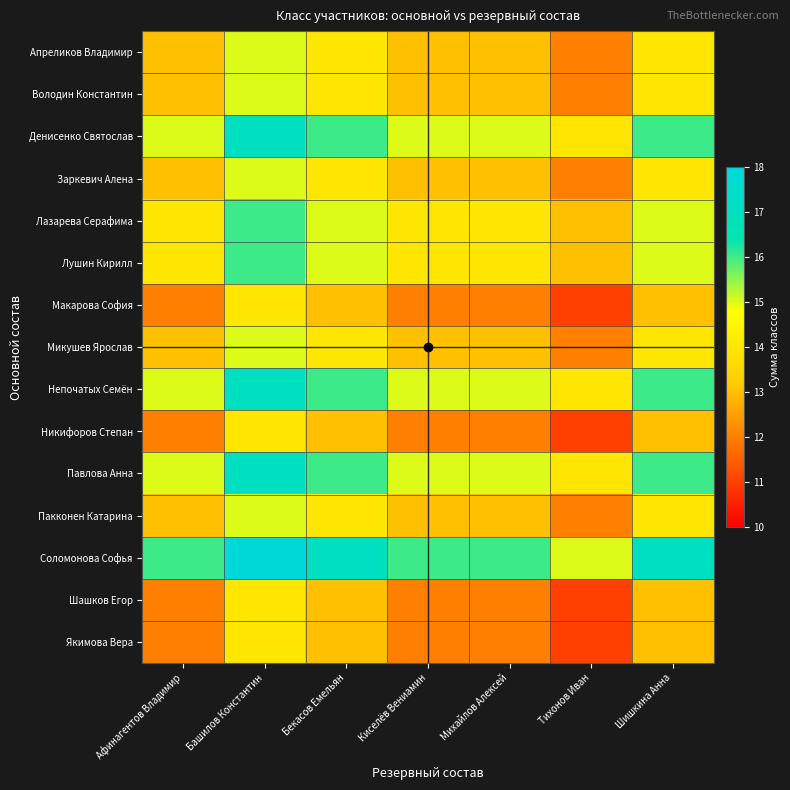

Reading left to right, list all the values displayed in this chart.

Апреликов Владимир: Афинагентов Владимир=13	Башилов Константин=15	Бекасов Емельян=14	Киселёв Вениамин=13	Михайлов Алексей=13	Тихонов Иван=12	Шишкина Анна=14
Володин Константин: Афинагентов Владимир=13	Башилов Константин=15	Бекасов Емельян=14	Киселёв Вениамин=13	Михайлов Алексей=13	Тихонов Иван=12	Шишкина Анна=14
Денисенко Святослав: Афинагентов Владимир=15	Башилов Константин=17	Бекасов Емельян=16	Киселёв Вениамин=15	Михайлов Алексей=15	Тихонов Иван=14	Шишкина Анна=16
Заркевич Алена: Афинагентов Владимир=13	Башилов Константин=15	Бекасов Емельян=14	Киселёв Вениамин=13	Михайлов Алексей=13	Тихонов Иван=12	Шишкина Анна=14
Лазарева Серафима: Афинагентов Владимир=14	Башилов Константин=16	Бекасов Емельян=15	Киселёв Вениамин=14	Михайлов Алексей=14	Тихонов Иван=13	Шишкина Анна=15
Лушин Кирилл: Афинагентов Владимир=14	Башилов Константин=16	Бекасов Емельян=15	Киселёв Вениамин=14	Михайлов Алексей=14	Тихонов Иван=13	Шишкина Анна=15
Макарова София: Афинагентов Владимир=12	Башилов Константин=14	Бекасов Емельян=13	Киселёв Вениамин=12	Михайлов Алексей=12	Тихонов Иван=11	Шишкина Анна=13
Микушев Ярослав: Афинагентов Владимир=13	Башилов Константин=15	Бекасов Емельян=14	Киселёв Вениамин=13	Михайлов Алексей=13	Тихонов Иван=12	Шишкина Анна=14
Непочатых Семён: Афинагентов Владимир=15	Башилов Константин=17	Бекасов Емельян=16	Киселёв Вениамин=15	Михайлов Алексей=15	Тихонов Иван=14	Шишкина Анна=16
Никифоров Степан: Афинагентов Владимир=12	Башилов Константин=14	Бекасов Емельян=13	Киселёв Вениамин=12	Михайлов Алексей=12	Тихонов Иван=11	Шишкина Анна=13
Павлова Анна: Афинагентов Владимир=15	Башилов Константин=17	Бекасов Емельян=16	Киселёв Вениамин=15	Михайлов Алексей=15	Тихонов Иван=14	Шишкина Анна=16
Пакконен Катарина: Афинагентов Владимир=13	Башилов Константин=15	Бекасов Емельян=14	Киселёв Вениамин=13	Михайлов Алексей=13	Тихонов Иван=12	Шишкина Анна=14
Соломонова Софья: Афинагентов Владимир=16	Башилов Константин=18	Бекасов Емельян=17	Киселёв Вениамин=16	Михайлов Алексей=16	Тихонов Иван=15	Шишкина Анна=17
Шашков Егор: Афинагентов Владимир=12	Башилов Константин=14	Бекасов Емельян=13	Киселёв Вениамин=12	Михайлов Алексей=12	Тихонов Иван=11	Шишкина Анна=13
Якимова Вера: Афинагентов Владимир=12	Башилов Константин=14	Бекасов Емельян=13	Киселёв Вениамин=12	Михайлов Алексей=12	Тихонов Иван=11	Шишкина Анна=13